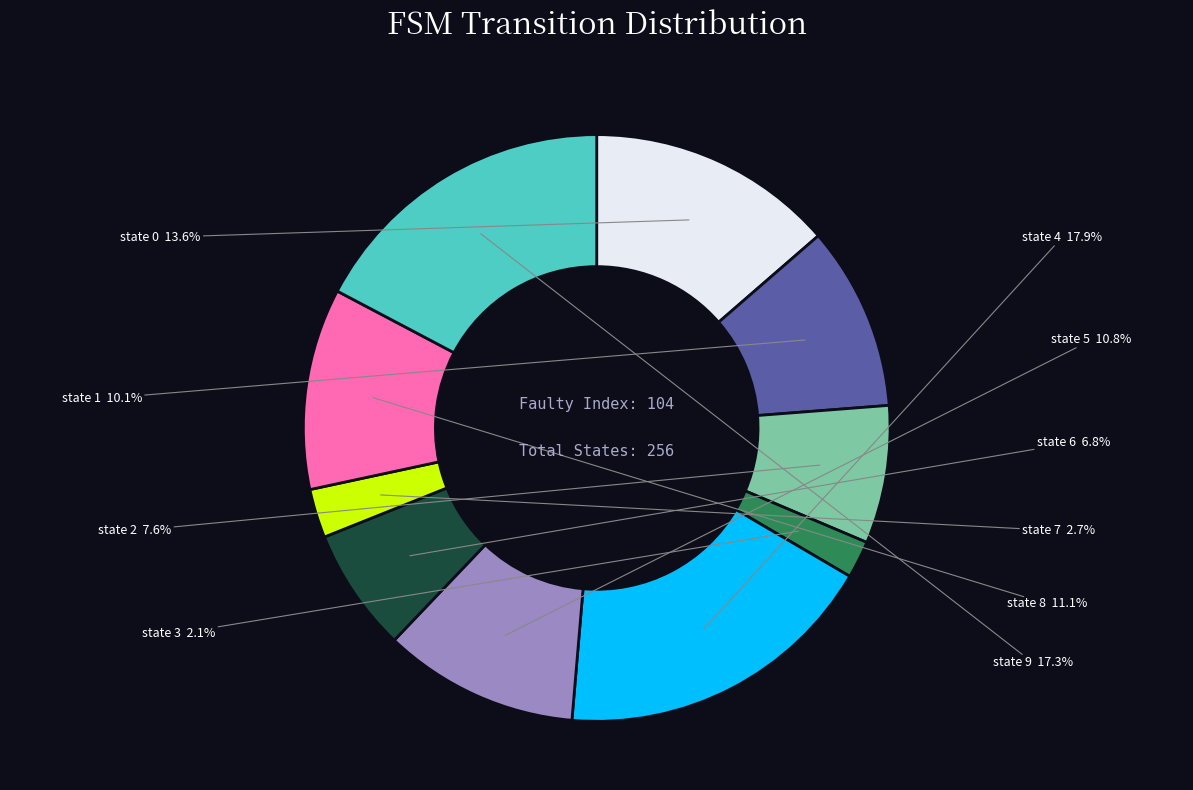

Approximately how many times larger is the value at state 1 compared to state 9?

0.6